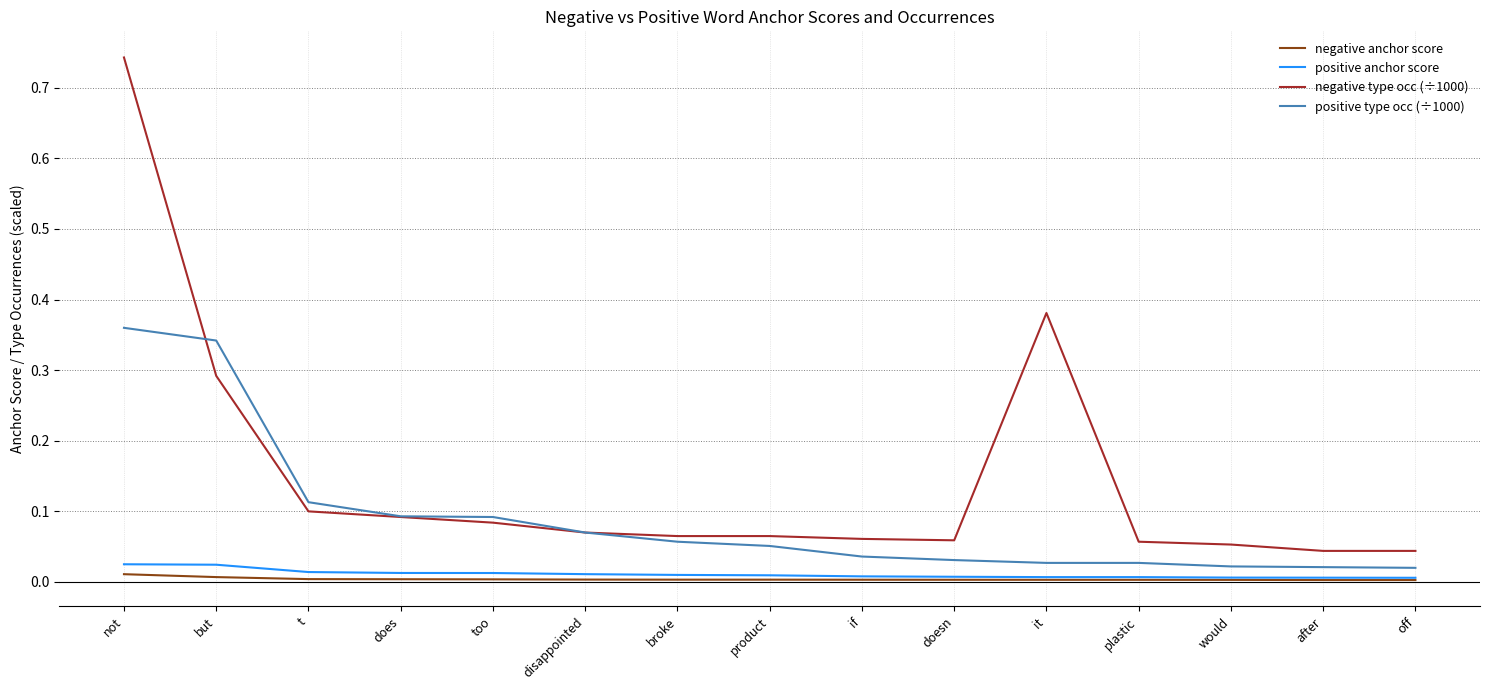

At which category is the sum across all series the highest?

not